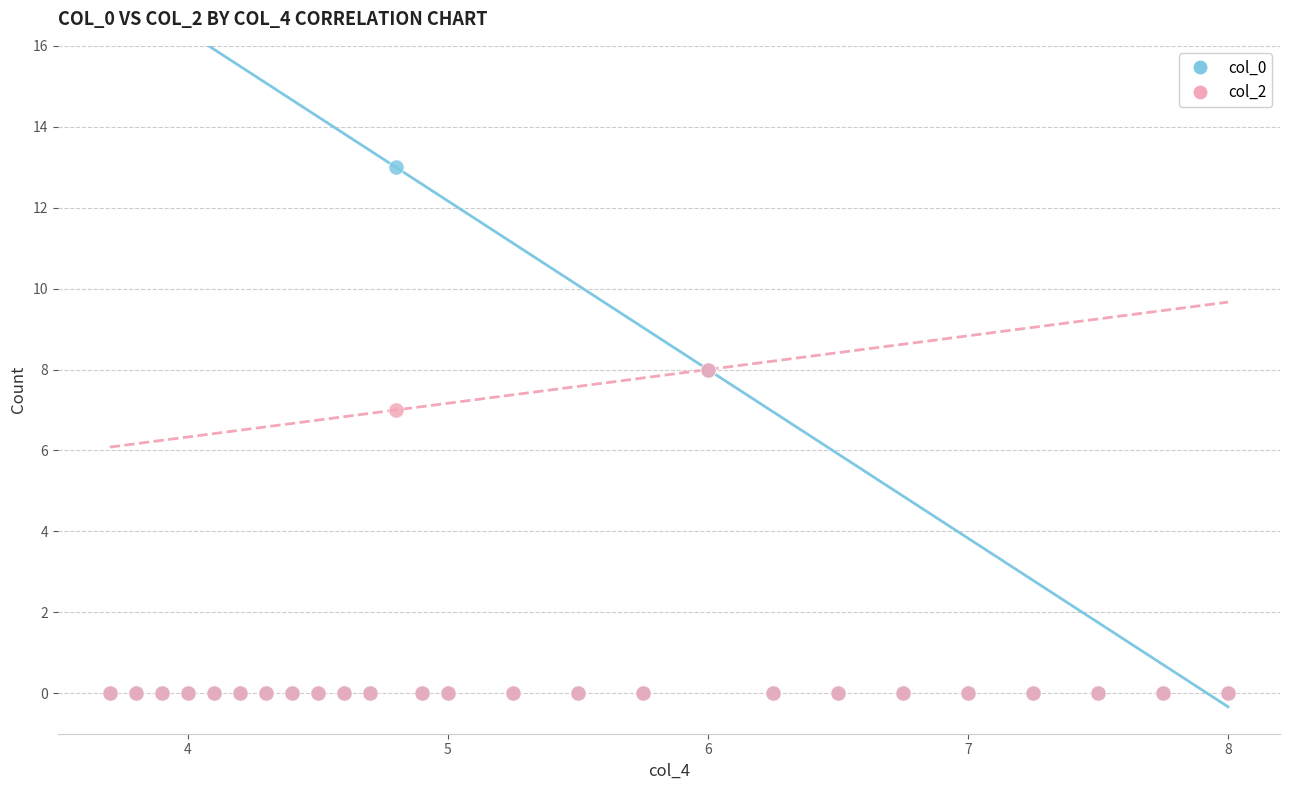

Across all series, what Y value is closest to 6?

7